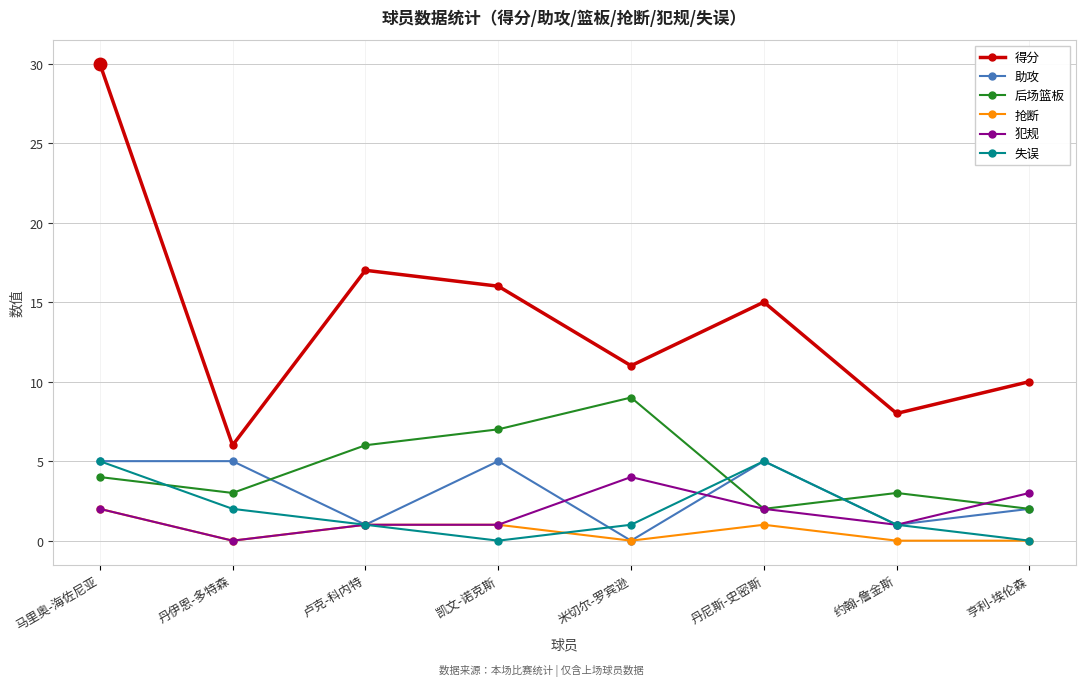

True or false: 得分 and 失误 intersect in this chart.

False